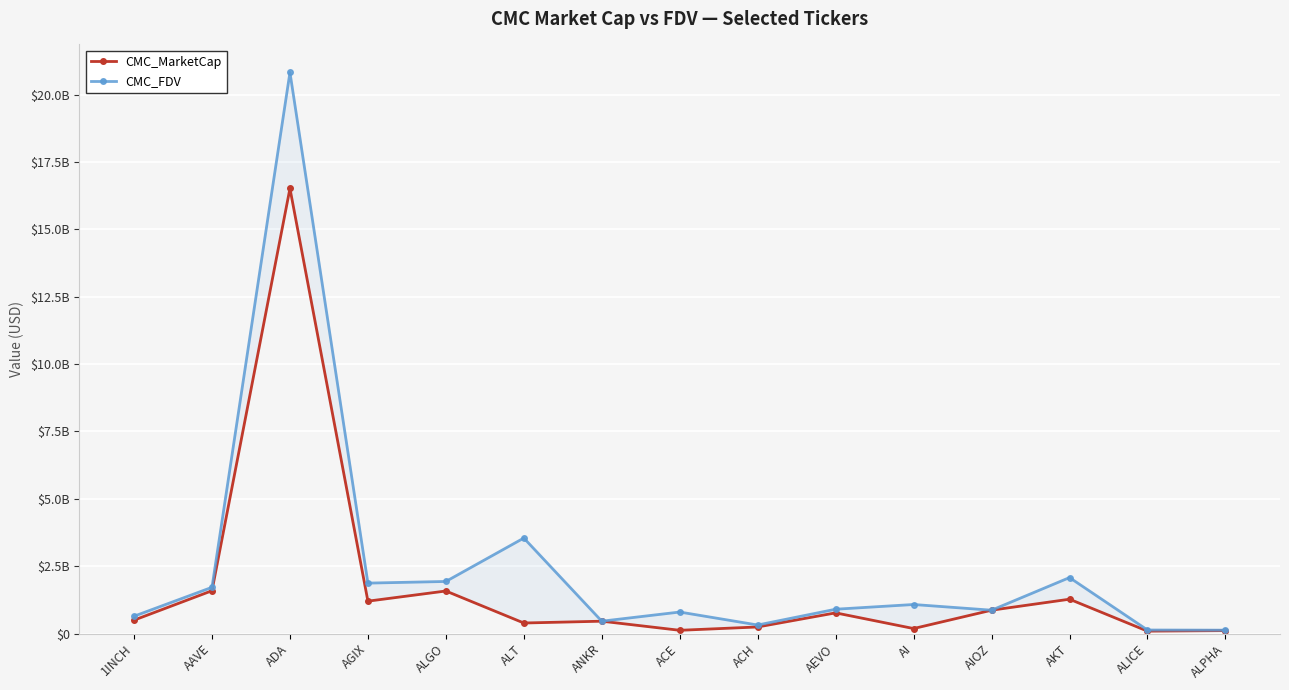

Rank the categories by CMC_FDV value from lowest to highest.

ALPHA, ALICE, ACH, ANKR, 1INCH, ACE, AIOZ, AEVO, AI, AAVE, AGIX, ALGO, AKT, ALT, ADA